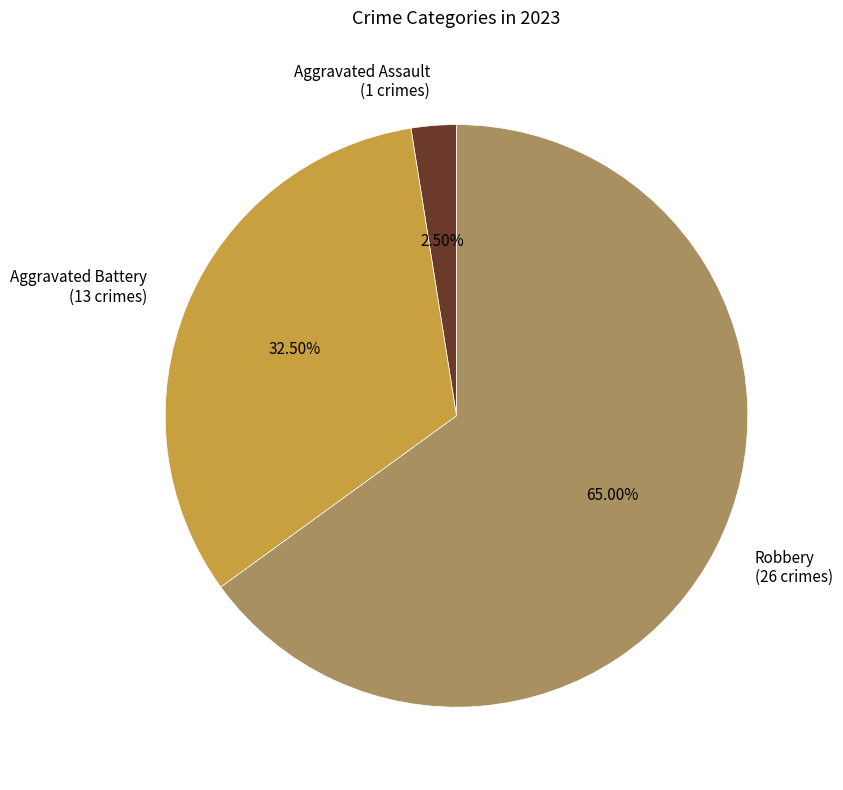

How many segments does this pie chart have?

3